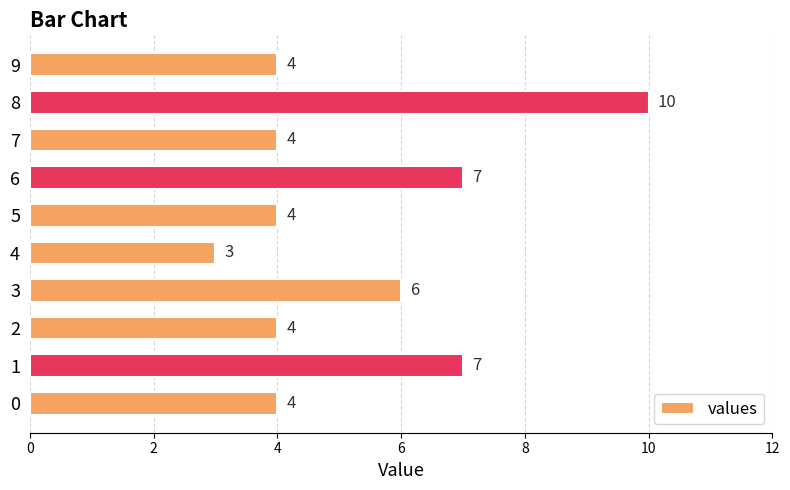

Where is the data nearest to the value 6?

3